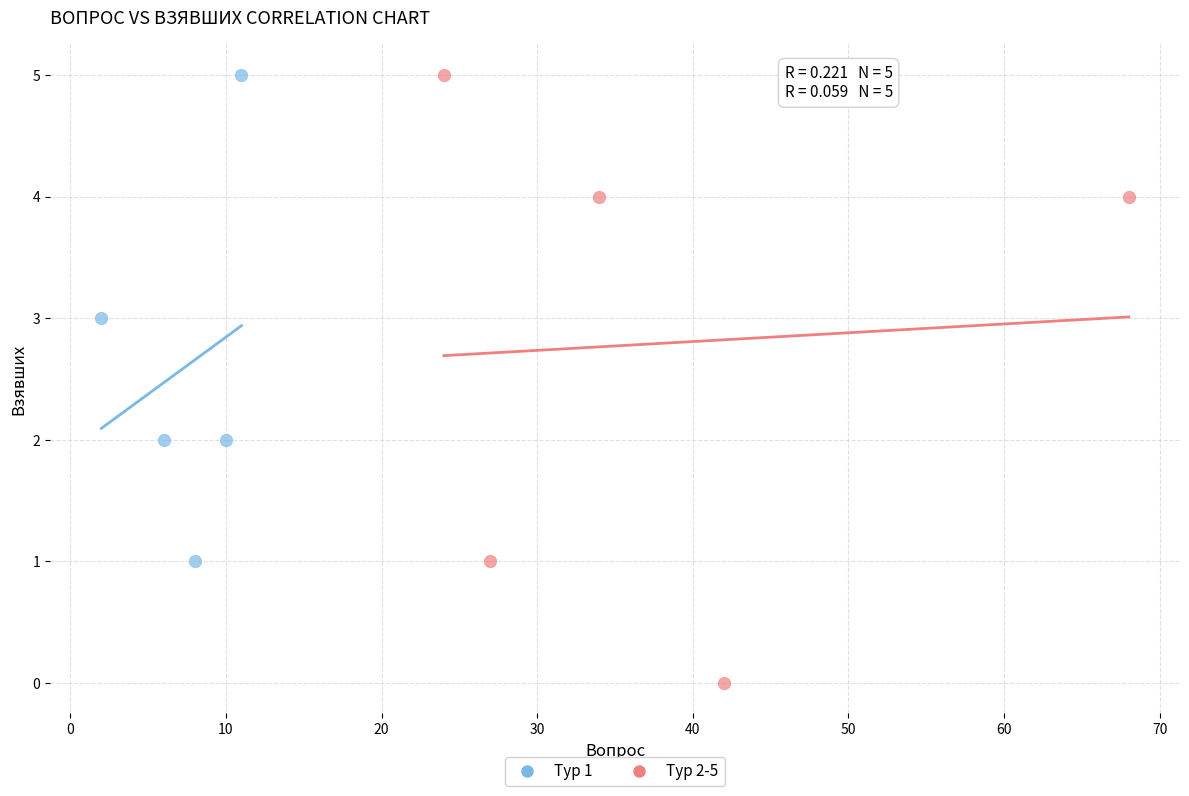

Which series reaches the minimum Y coordinate?

Тур 2-5